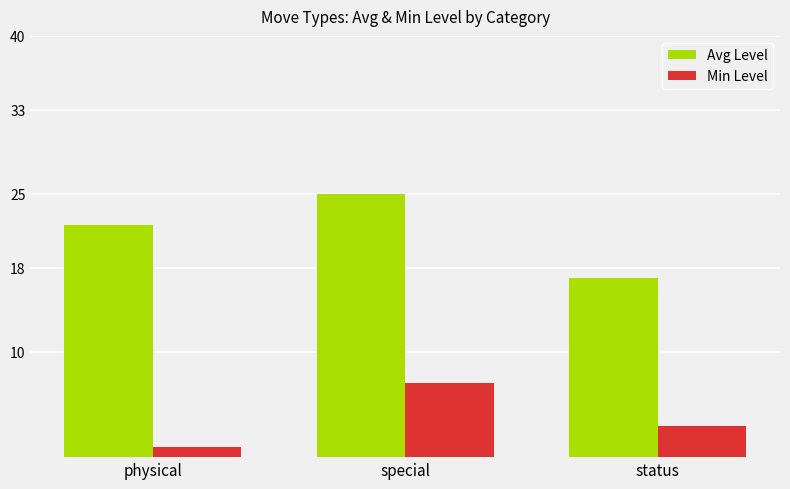

Reading left to right, transcribe all the data shown in this chart.

Avg Level: 22	25	17
Min Level: 1	7	3